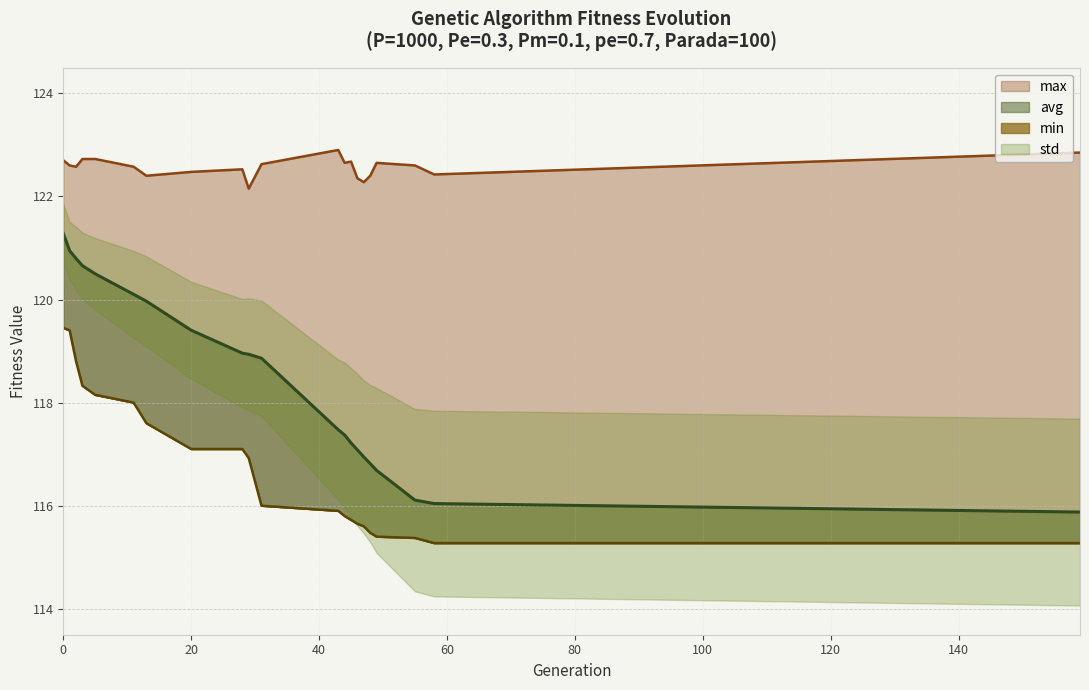

True or false: max has a value of 122.2 at 29.

True